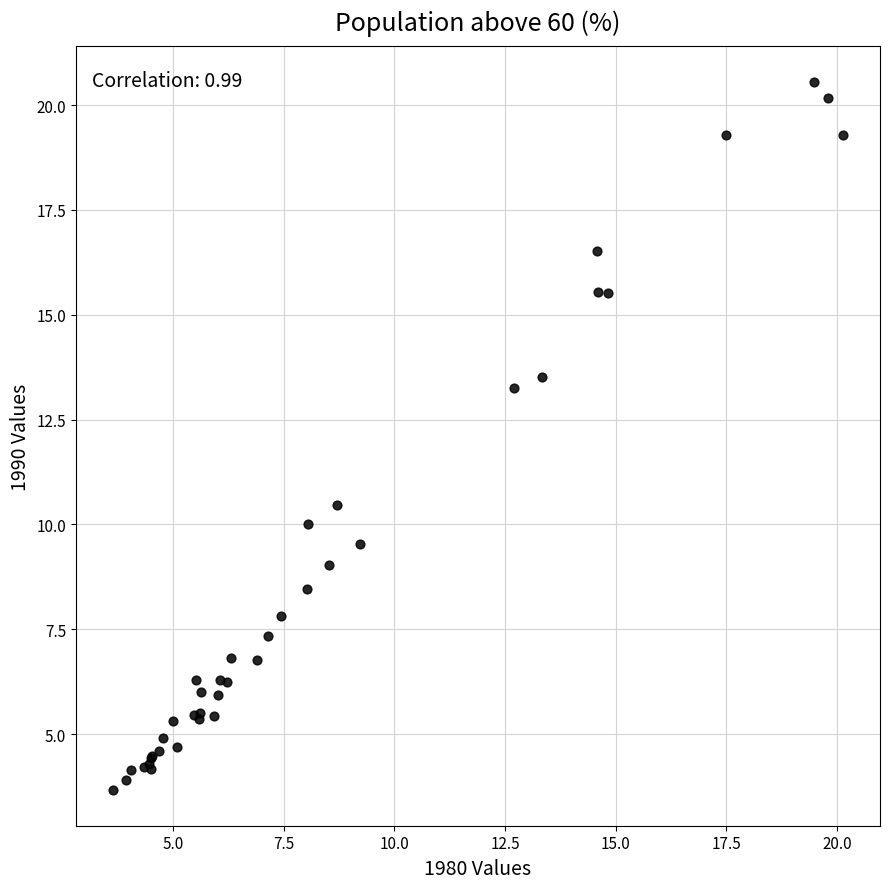

What Y value in the scatter plot is closest to 12?

13.2